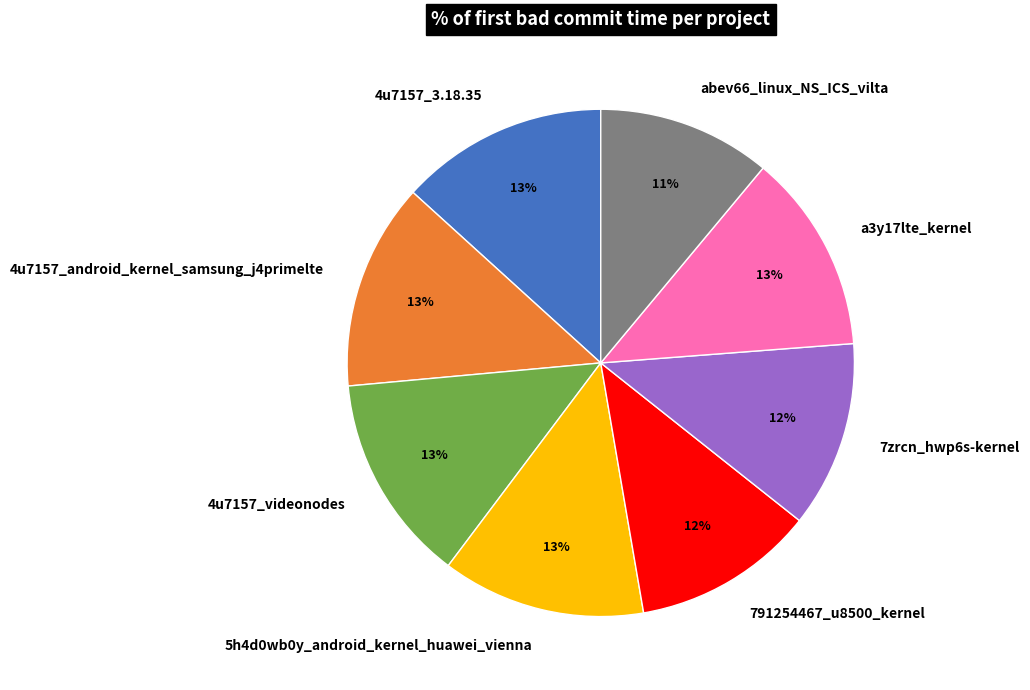

Combined, do 4u7157_videonodes and 791254467_u8500_kernel account for over 50%?

No